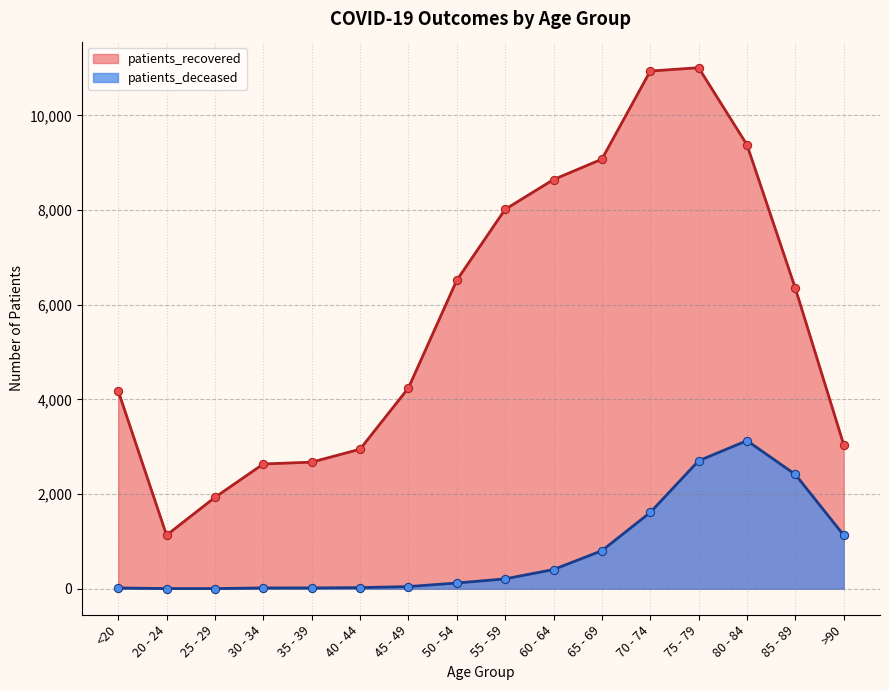

Which series reaches the maximum Y coordinate?

patients_recovered